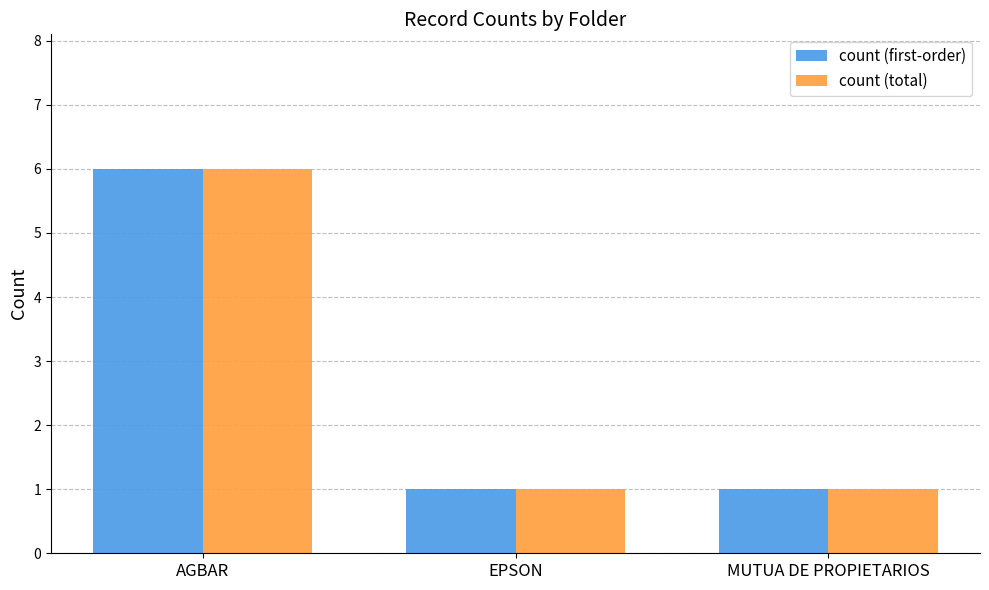

What is the value of the count (total) bar at the 2nd from the left?

1